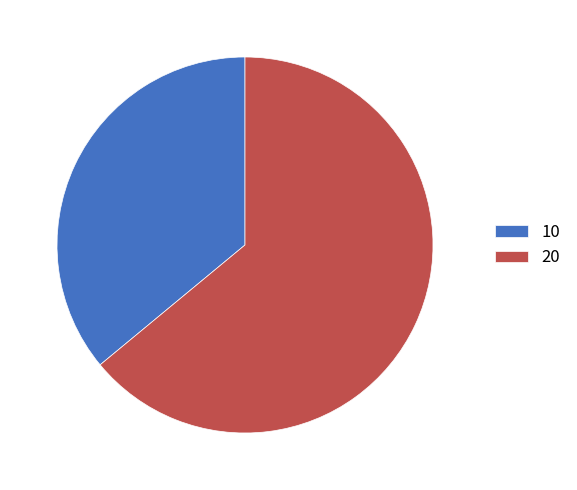

Which slice is the largest?

20